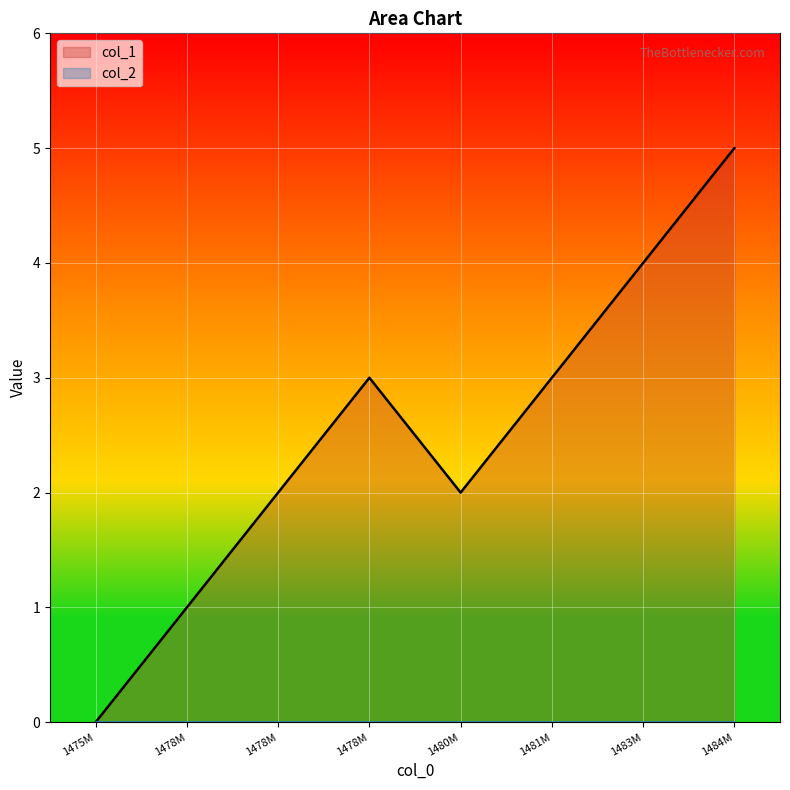

How many values exceed 3?

2